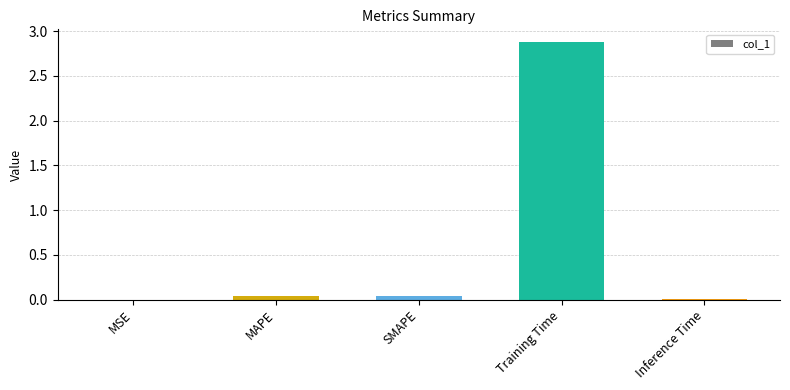

What is the sum of all values?

3.0